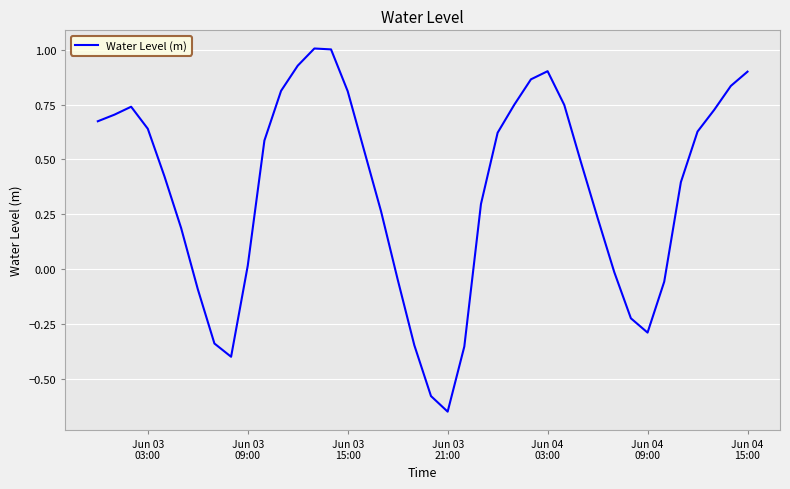

True or false: the data has more than 2 interior local peaks.

True